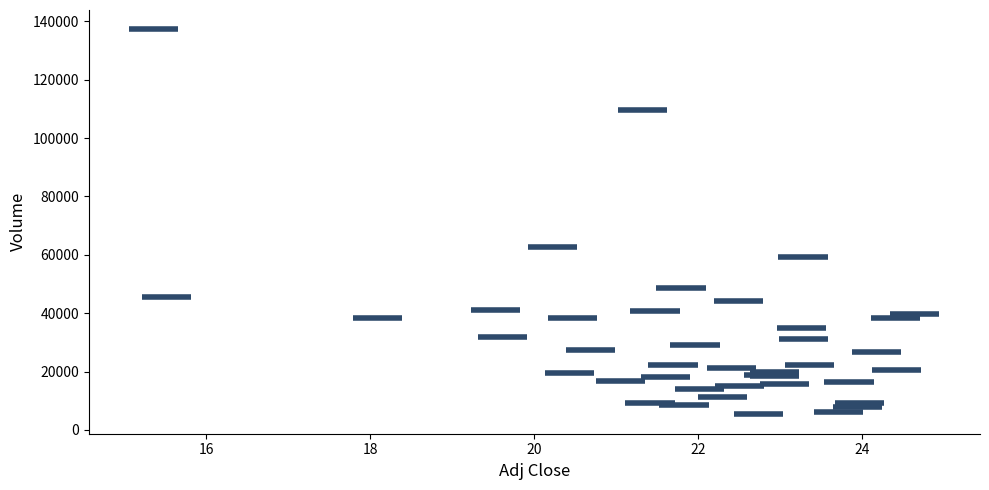

What Y value in the scatter plot is closest to 71300?

62800